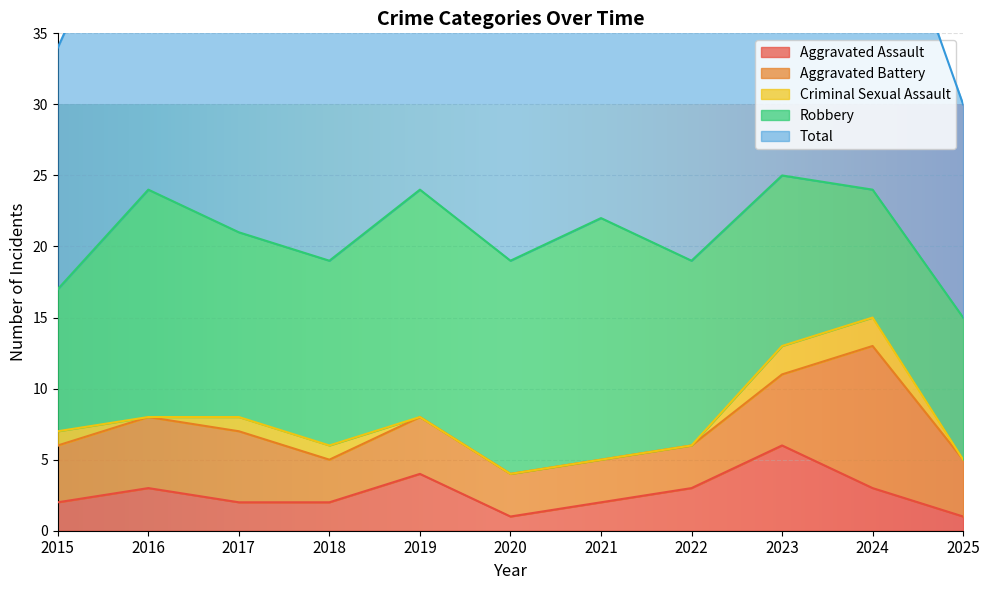

Reading right to left, what are all the values shown in this chart?

Aggravated Assault: 2025=1	2024=3	2023=6	2022=3	2021=2	2020=1	2019=4	2018=2	2017=2	2016=3	2015=2
Aggravated Battery: 2025=4	2024=10	2023=5	2022=3	2021=3	2020=3	2019=4	2018=3	2017=5	2016=5	2015=4
Criminal Sexual Assault: 2025=0	2024=2	2023=2	2022=0	2021=0	2020=0	2019=0	2018=1	2017=1	2016=0	2015=1
Robbery: 2025=10	2024=9	2023=12	2022=13	2021=17	2020=15	2019=16	2018=13	2017=13	2016=16	2015=10
Total: 2025=15	2024=24	2023=25	2022=19	2021=22	2020=19	2019=24	2018=19	2017=21	2016=24	2015=17